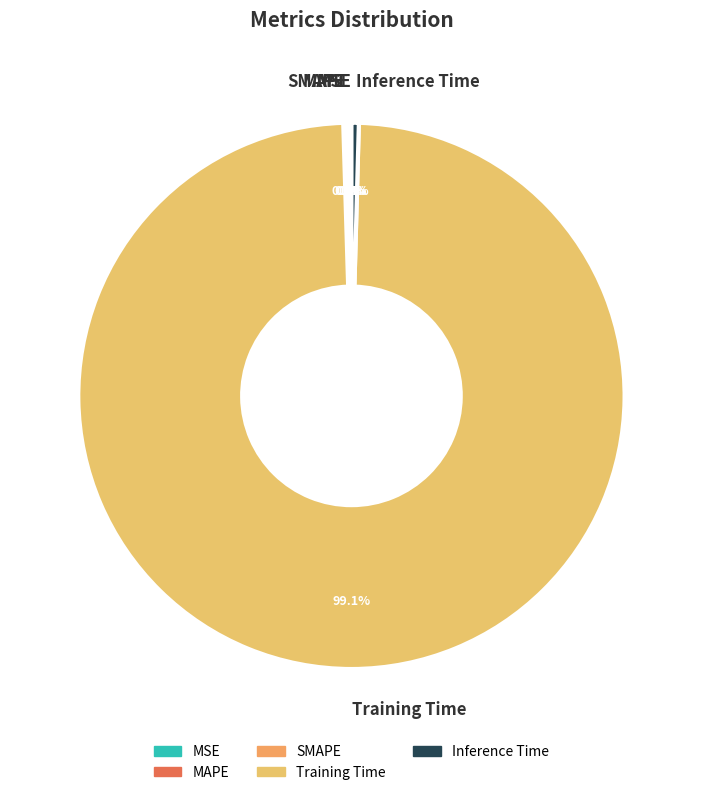

Is there a majority slice in this chart?

Yes